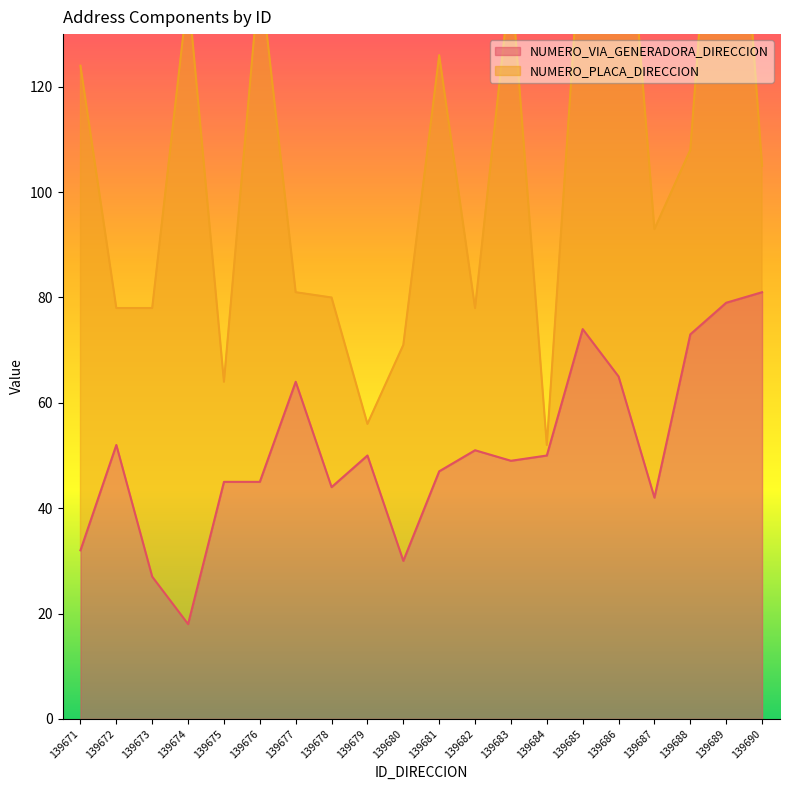

At which category does the data reach its first local valley?

139674